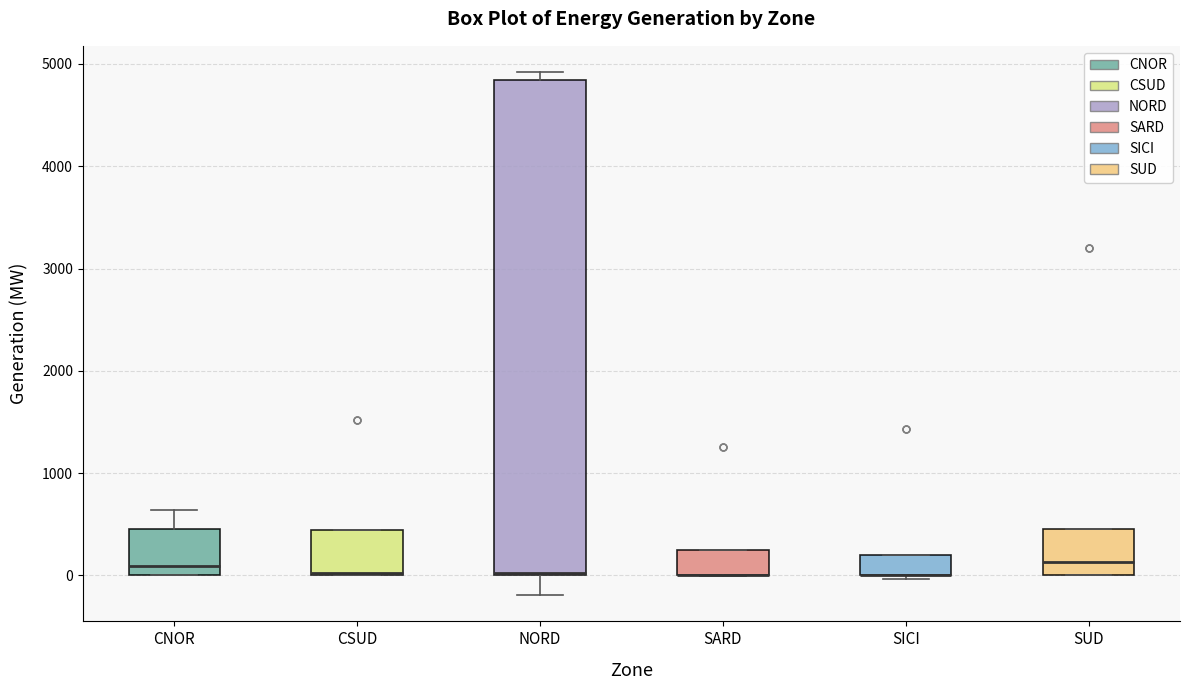

Comparing the boxes themselves (not the whiskers), which one is the tallest?

NORD